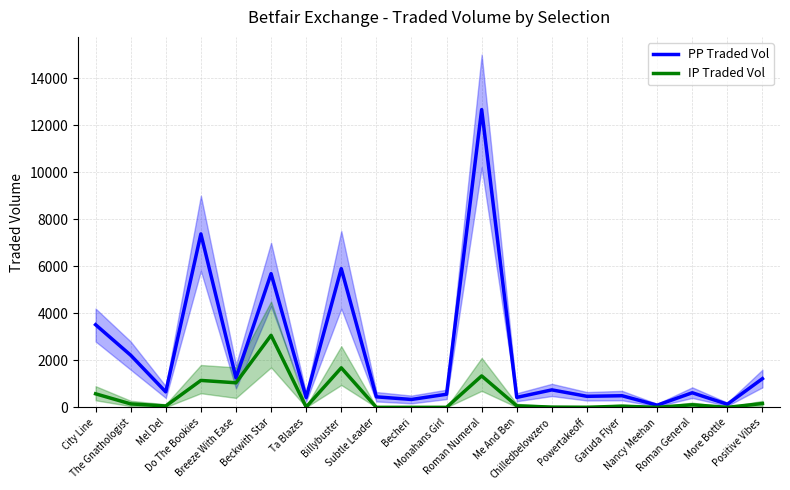

Which series has the widest spread of values?

PP Traded Vol